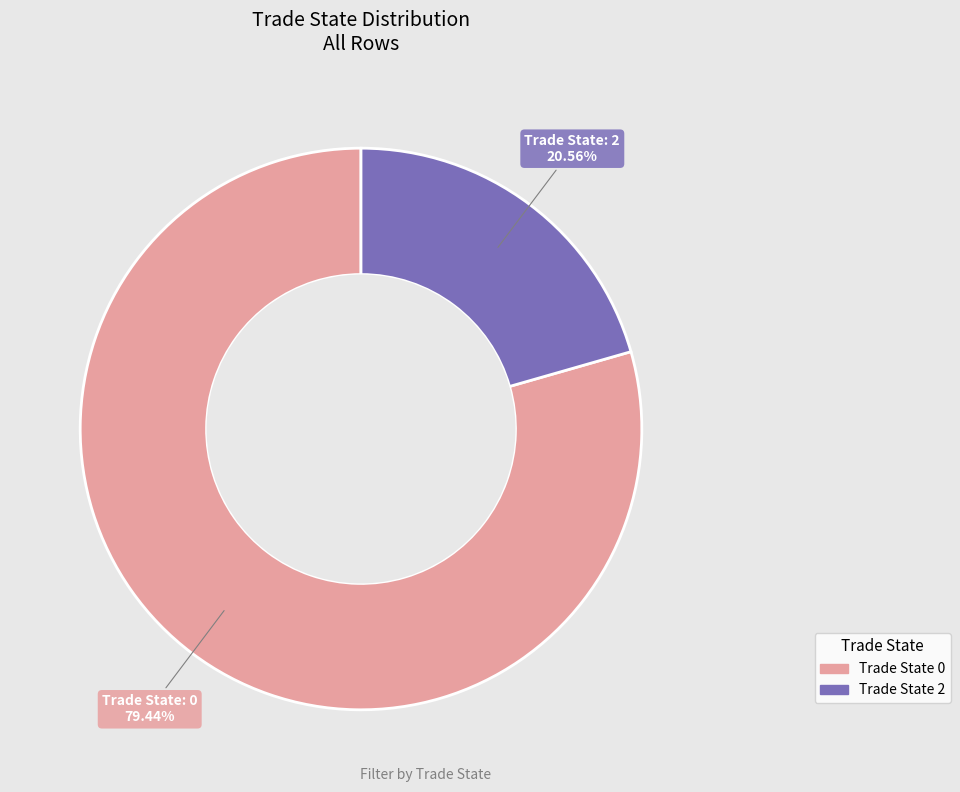

How many slices are in this pie chart?

2